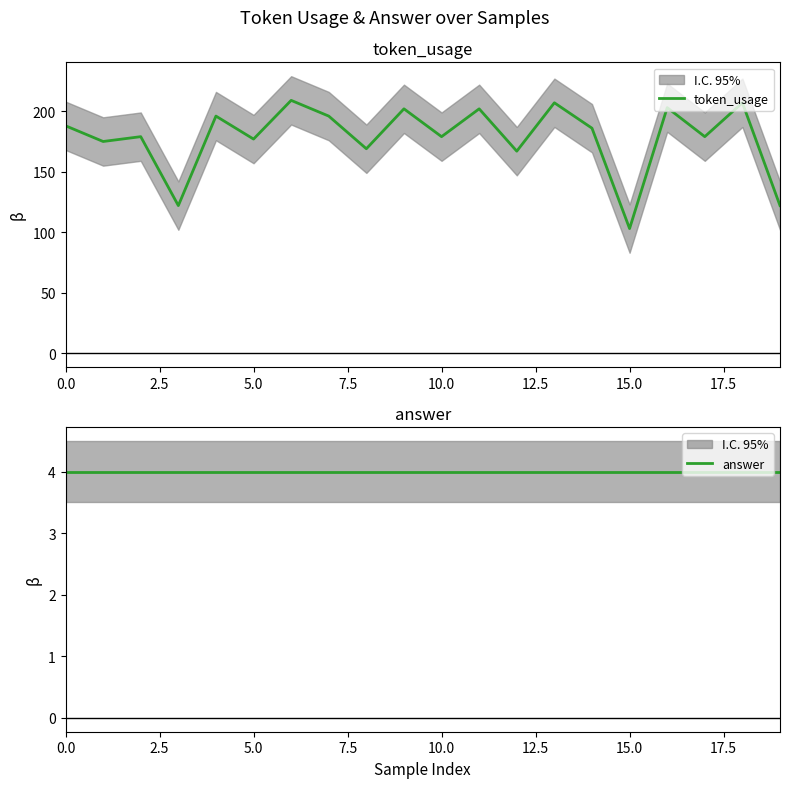

What are all the series names shown in the legend?

token_usage, answer